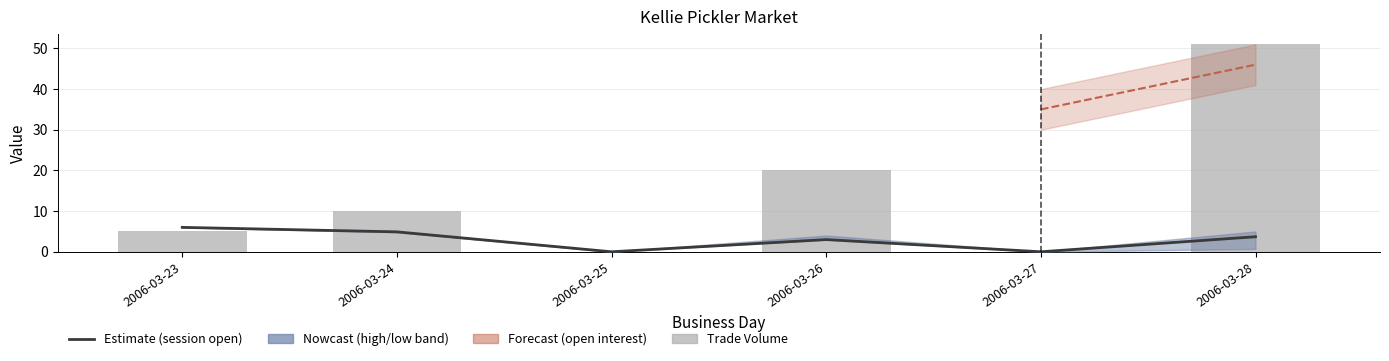

Does the chart contain stacked bars?

No